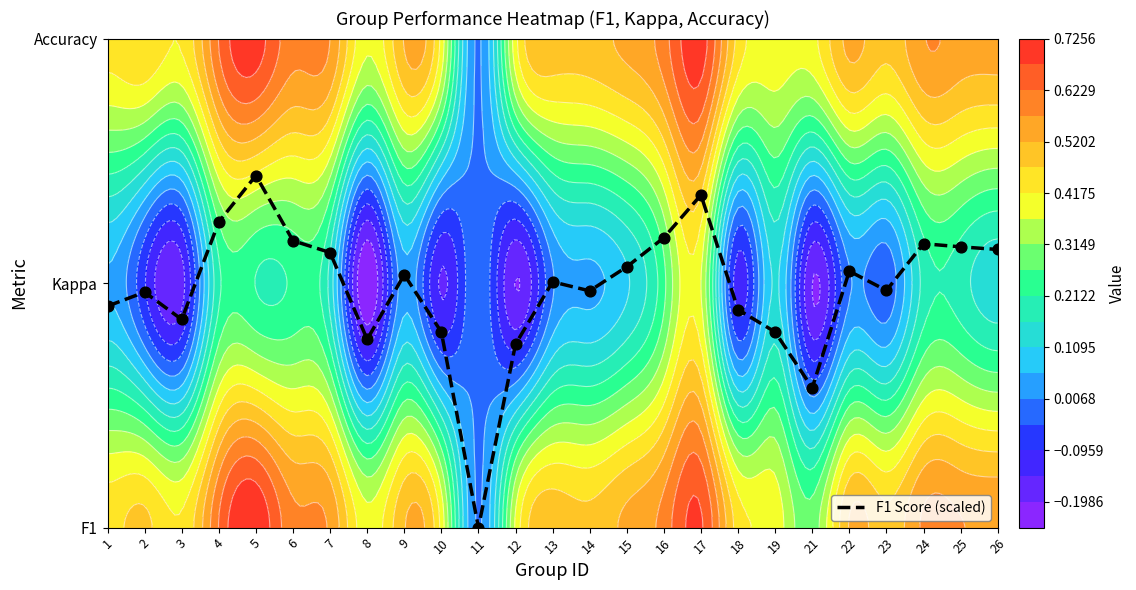

What is the change in value from 4 to 6?

-0.1